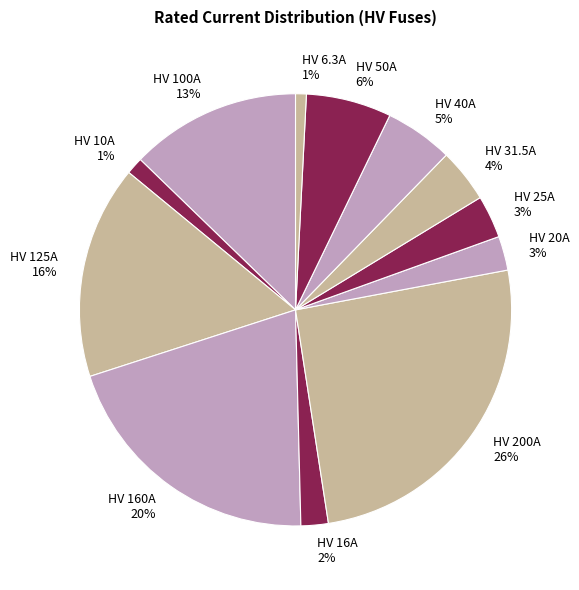

How many segments does this pie chart have?

12